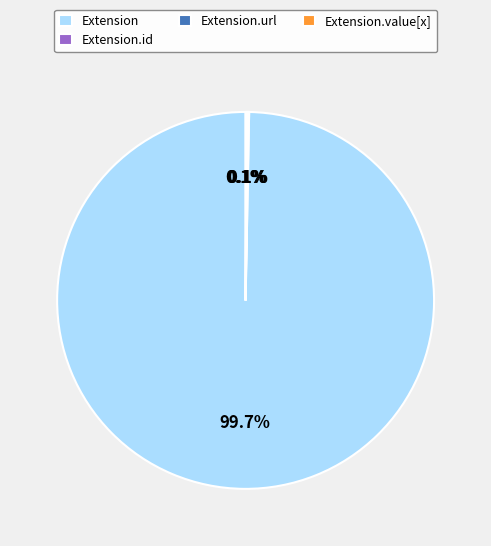

Is there a majority slice in this chart?

Yes